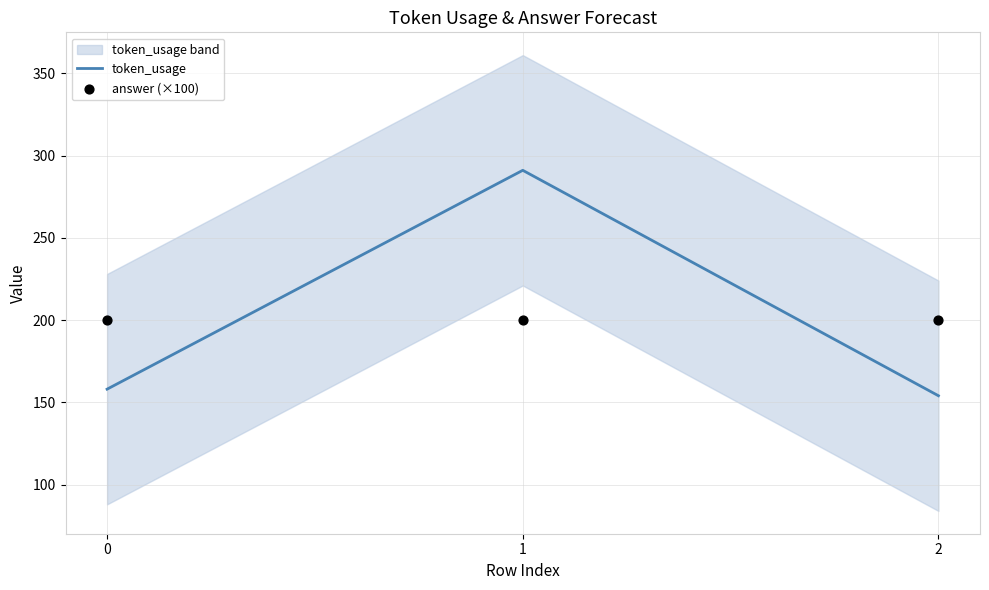

Which series contains the highest Y value?

token_usage